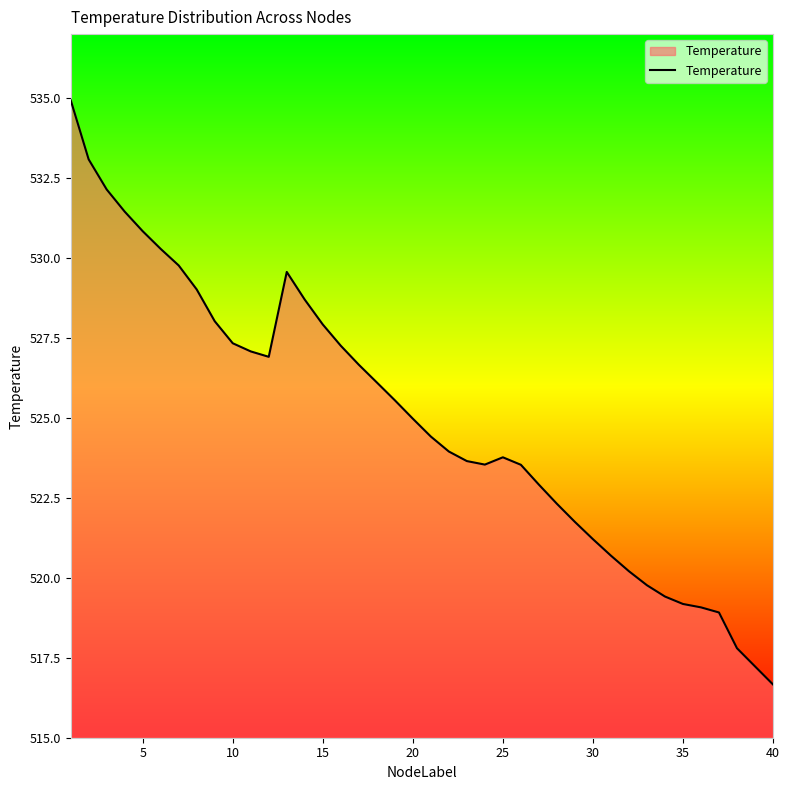

How many lines are shown in the chart?

1